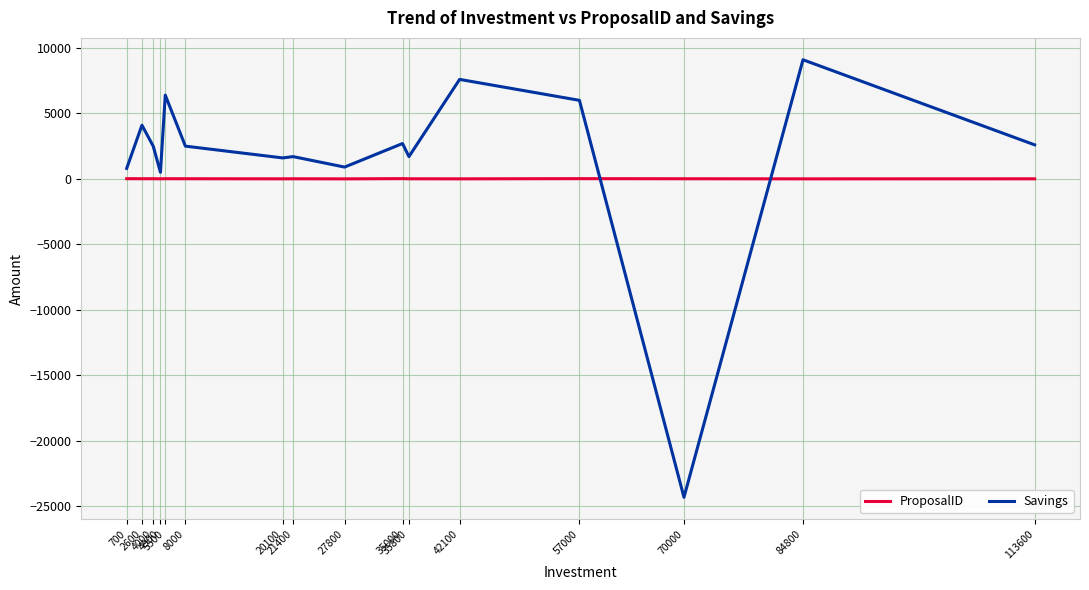

Which series has the largest total across all categories?

Savings